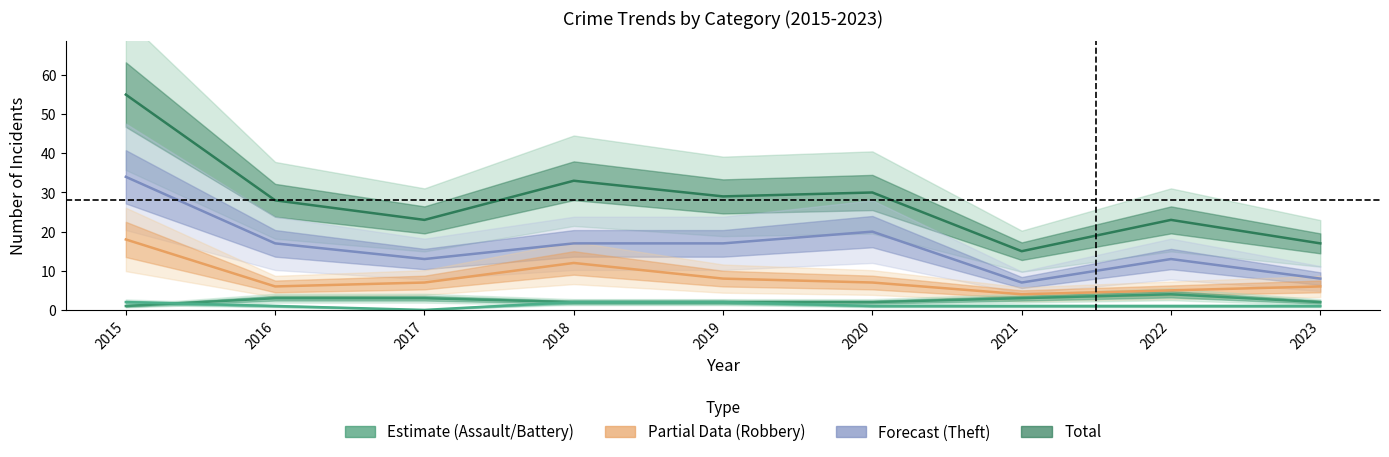

Does the chart display data point markers on the line(s)?

No